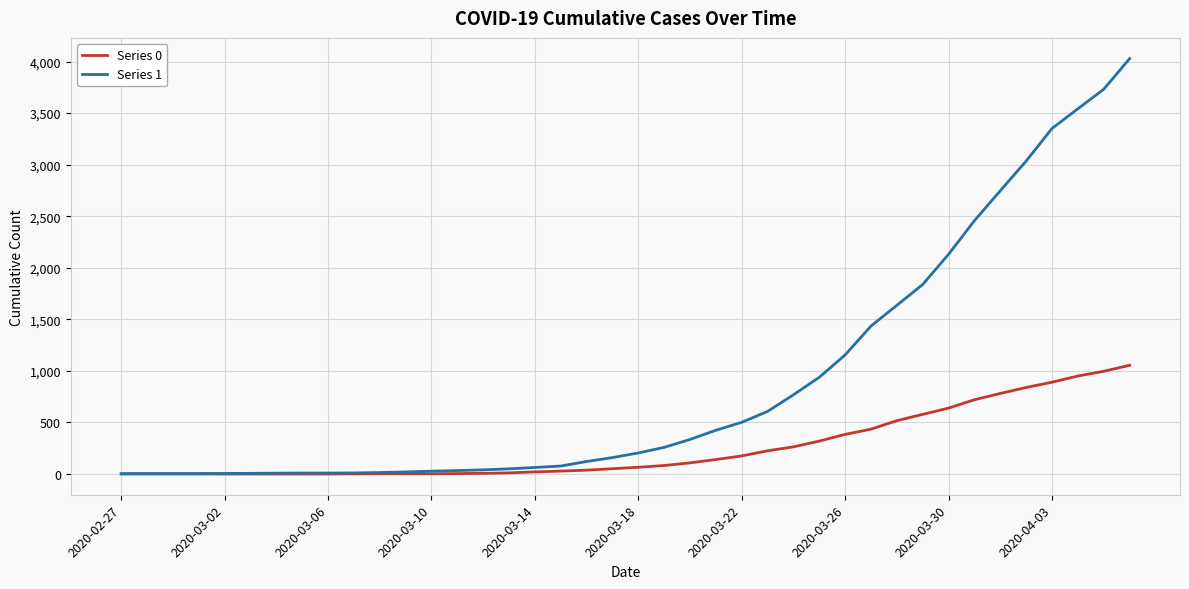

What is the lowest value of the Series 1 series?

3